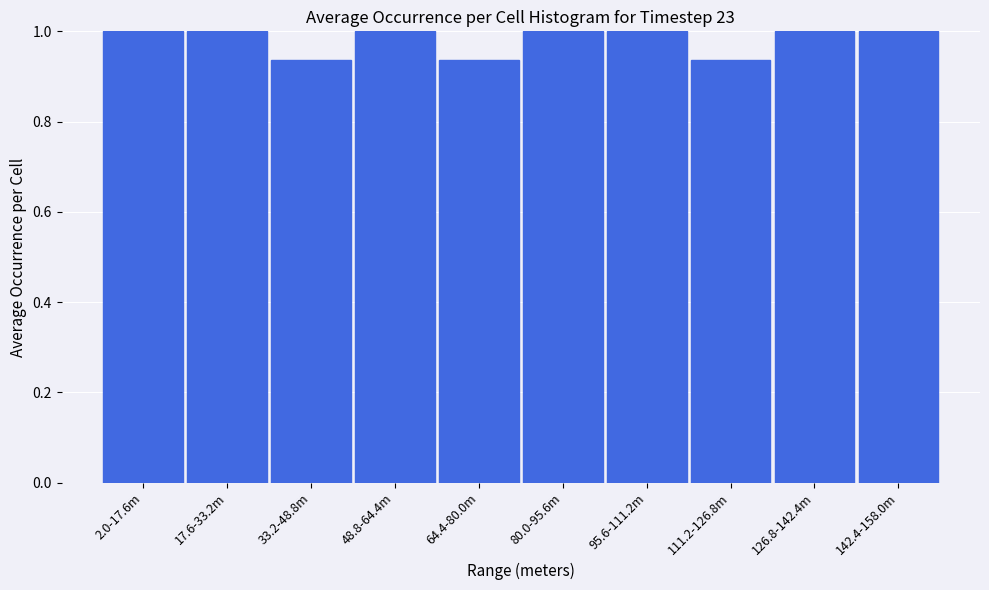

Approximately how many times larger is the value at 80.0-95.6m compared to 126.8-142.4m?

1.0